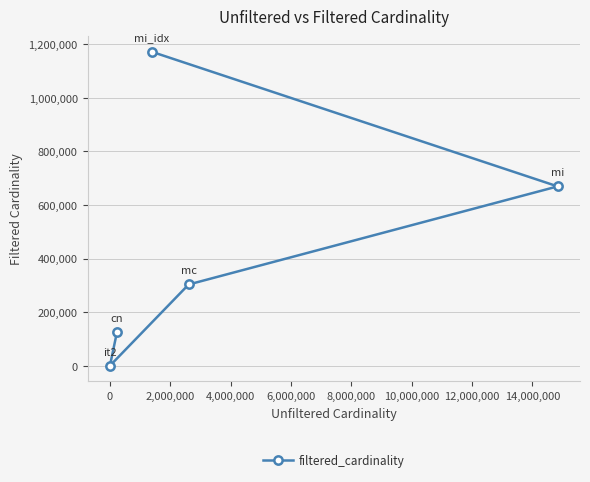

What is the average value?

454148